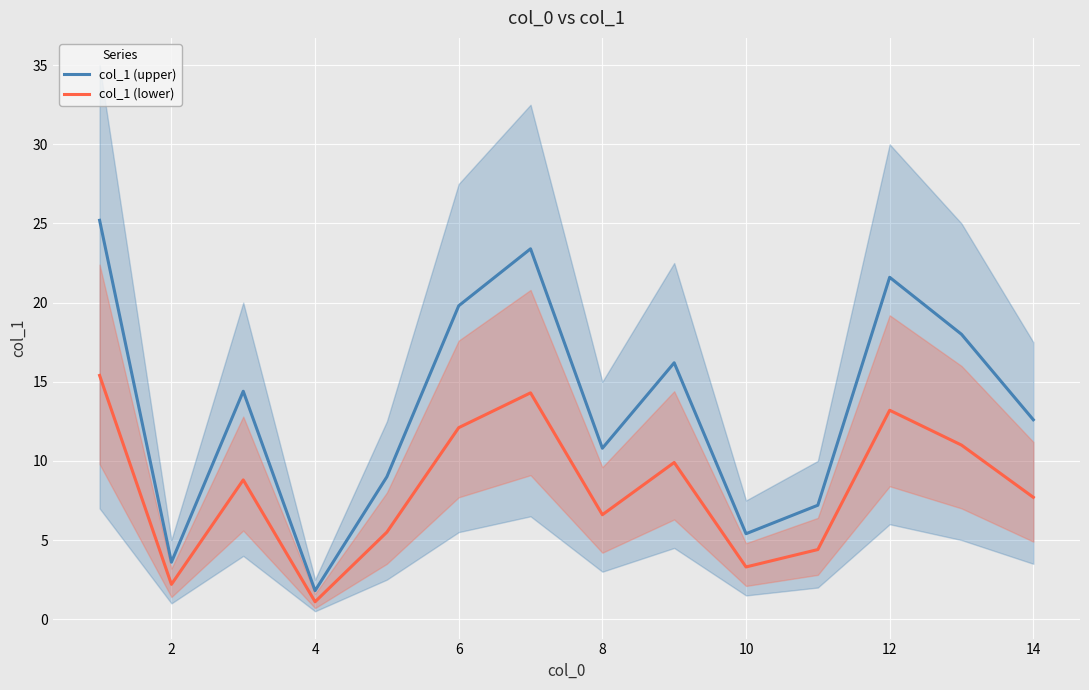

Is the value of col_1 (lower) at 14 greater than the value of col_1 (upper) at 4?

Yes